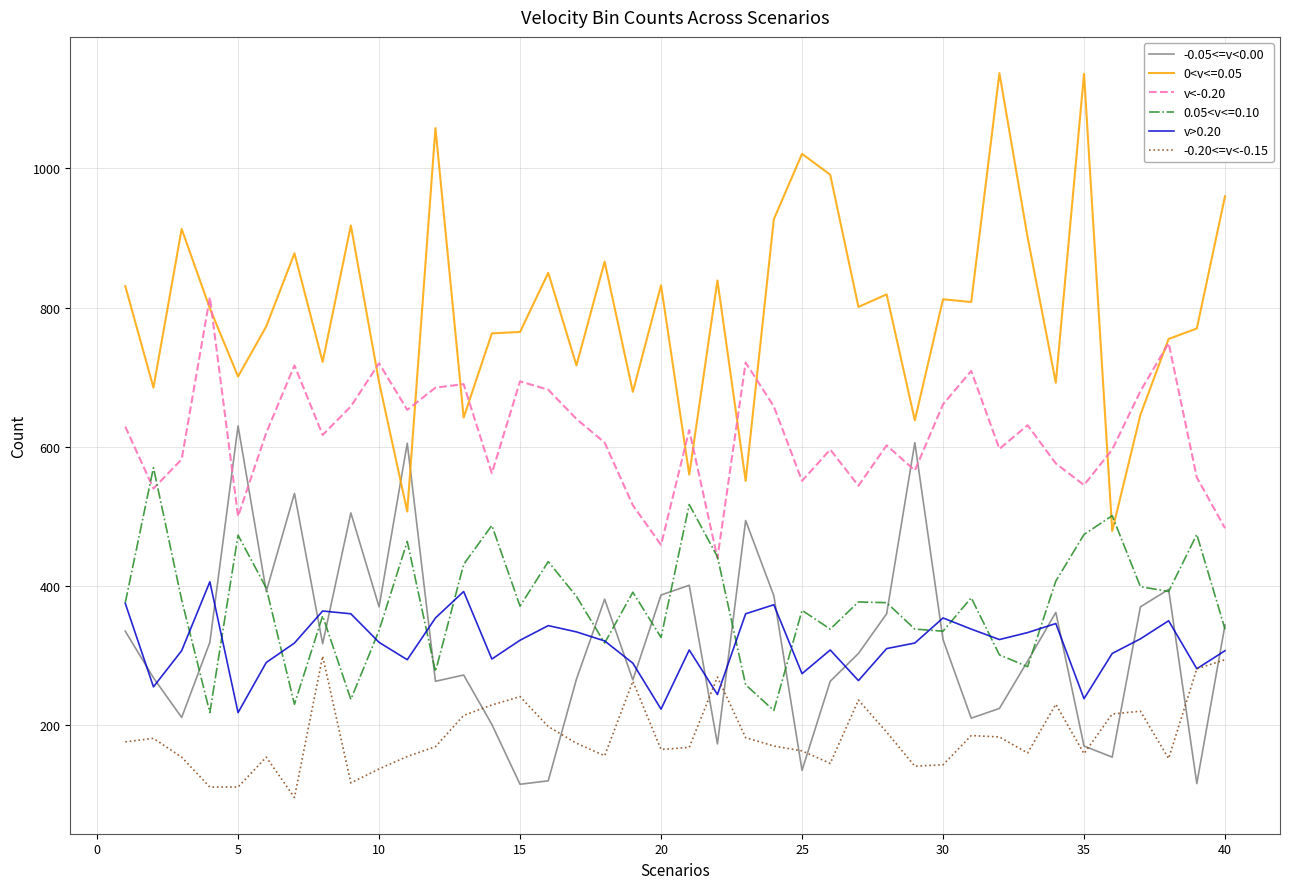

Which series has the widest spread of values?

0<v<=0.05